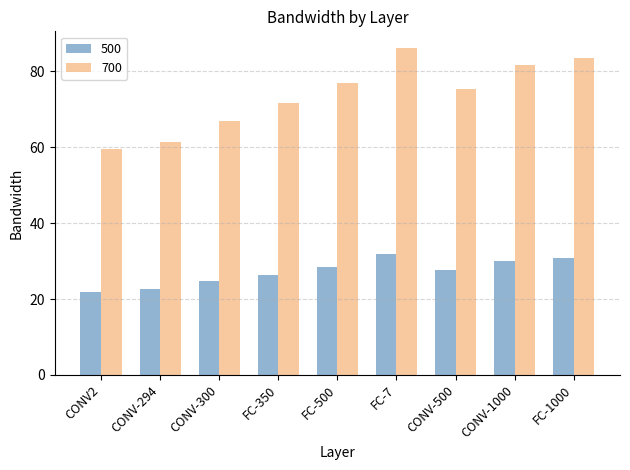

What is the lowest value of the 500 series?

22.0